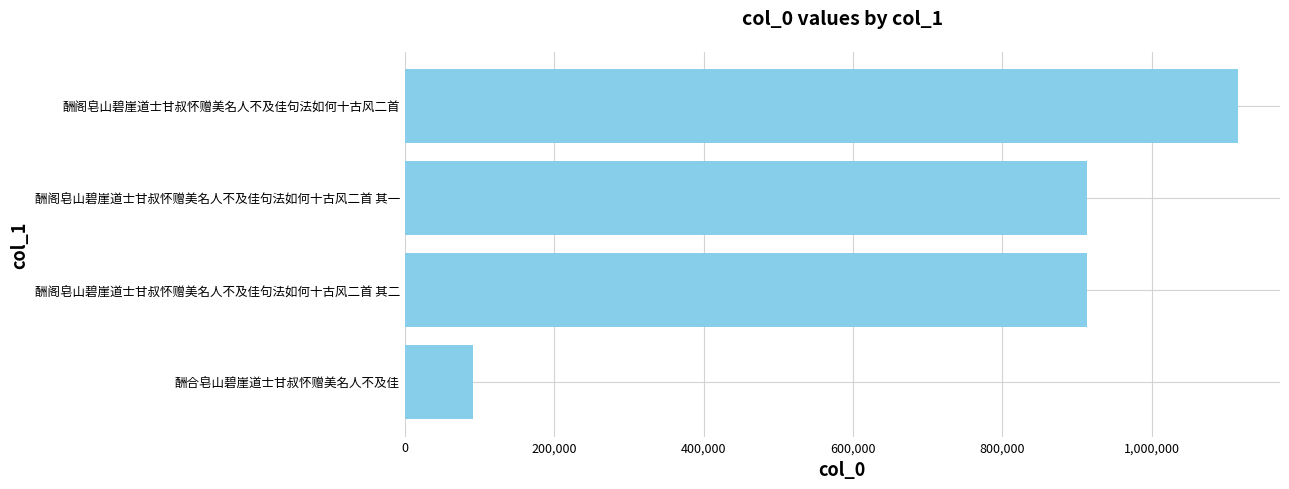

The chart shows a value of 91731 at 酬合皂山碧崖道士甘叔怀赠美名人不及佳. True or false?

True